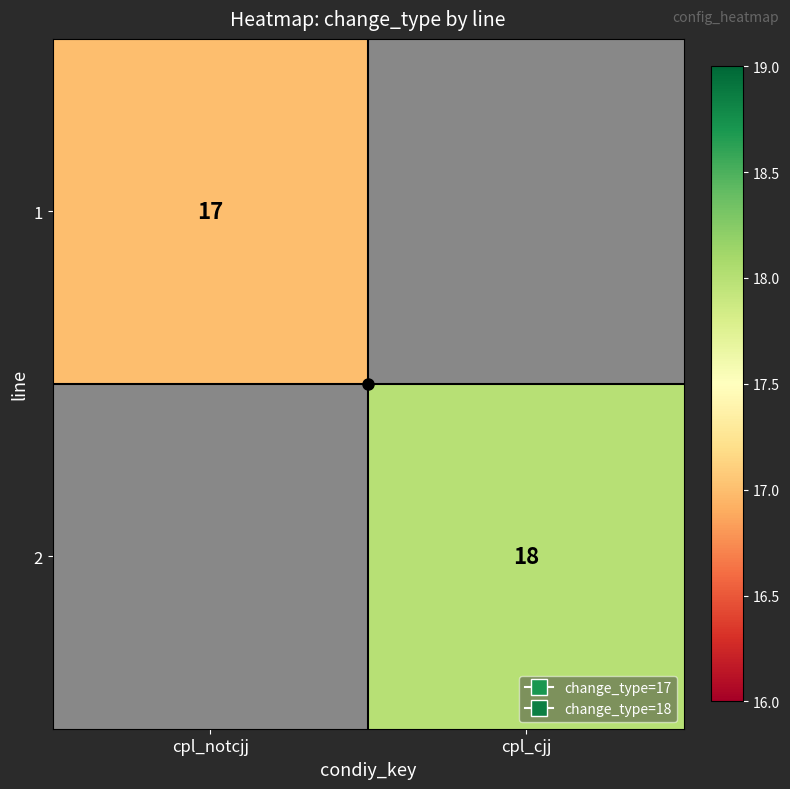

Which category has the highest value in the 1 series?

cpl_notcjj